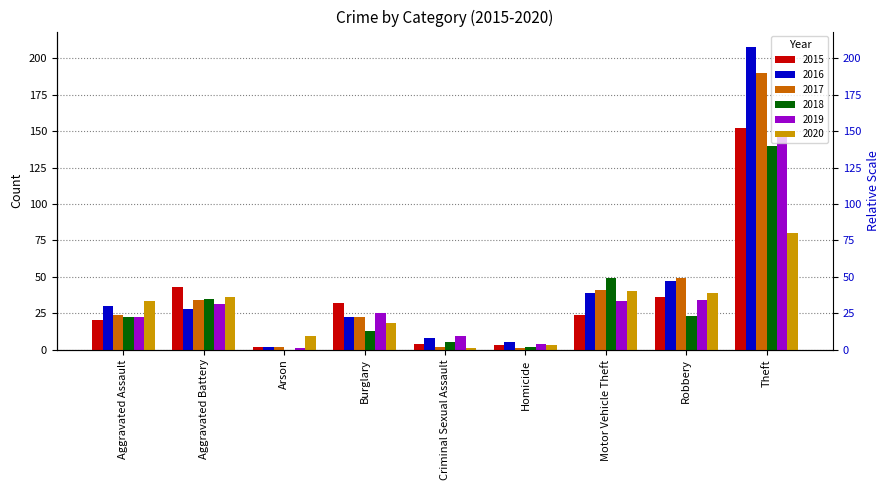

Reading left to right, transcribe all the data shown in this chart.

2015: Aggravated Assault=20	Aggravated Battery=43	Arson=2	Burglary=32	Criminal Sexual Assault=4	Homicide=3	Motor Vehicle Theft=24	Robbery=36	Theft=152
2016: Aggravated Assault=30	Aggravated Battery=28	Arson=2	Burglary=22	Criminal Sexual Assault=8	Homicide=5	Motor Vehicle Theft=39	Robbery=47	Theft=208
2017: Aggravated Assault=24	Aggravated Battery=34	Arson=2	Burglary=22	Criminal Sexual Assault=2	Homicide=1	Motor Vehicle Theft=41	Robbery=49	Theft=190
2018: Aggravated Assault=22	Aggravated Battery=35	Arson=0	Burglary=13	Criminal Sexual Assault=5	Homicide=2	Motor Vehicle Theft=49	Robbery=23	Theft=140
2019: Aggravated Assault=22	Aggravated Battery=31	Arson=1	Burglary=25	Criminal Sexual Assault=9	Homicide=4	Motor Vehicle Theft=33	Robbery=34	Theft=149
2020: Aggravated Assault=33	Aggravated Battery=36	Arson=9	Burglary=18	Criminal Sexual Assault=1	Homicide=3	Motor Vehicle Theft=40	Robbery=39	Theft=80